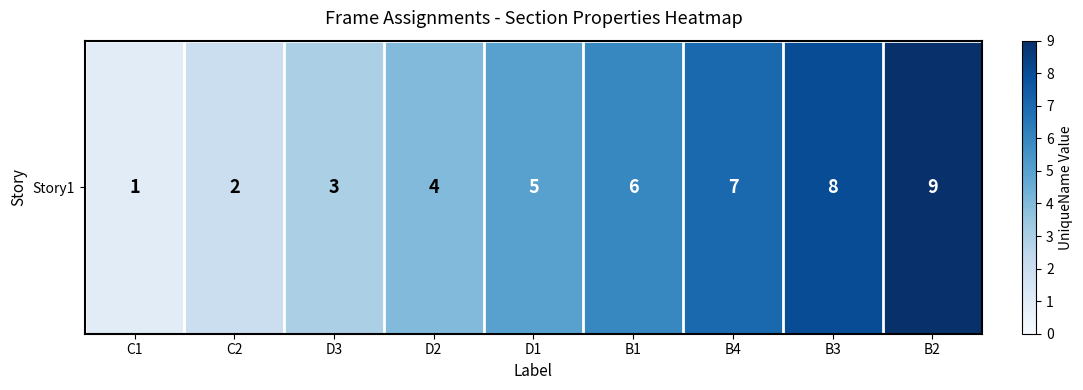

What is the approximate value at B1?

6